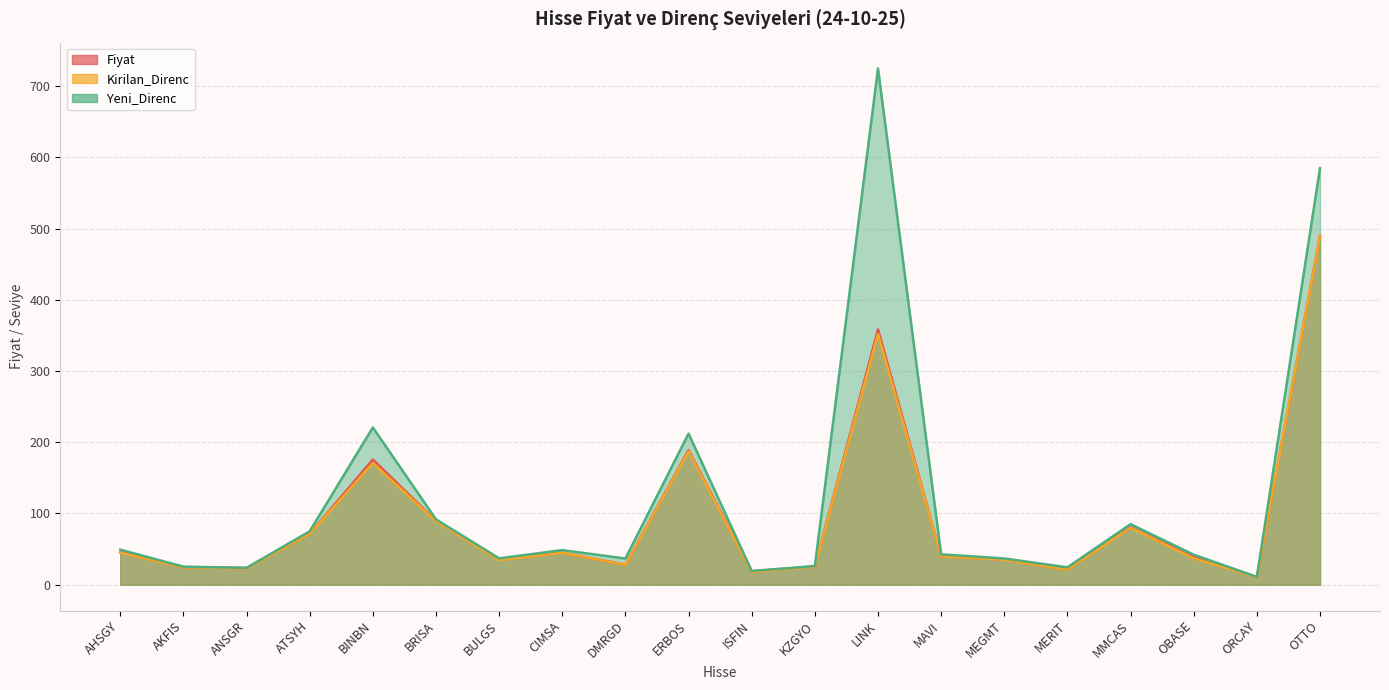

What position from the left is BRISA?

6